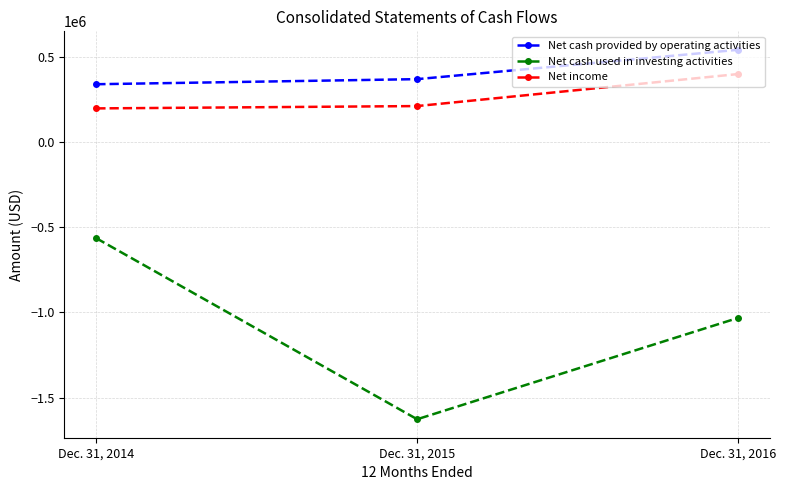

What is the difference between the Net income values at Dec. 31, 2016 and Dec. 31, 2014?

201193